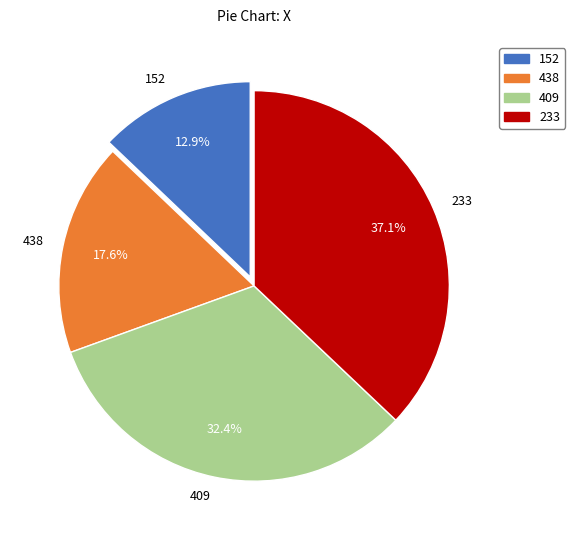

True or false: 233 accounts for 47% of the total.

False